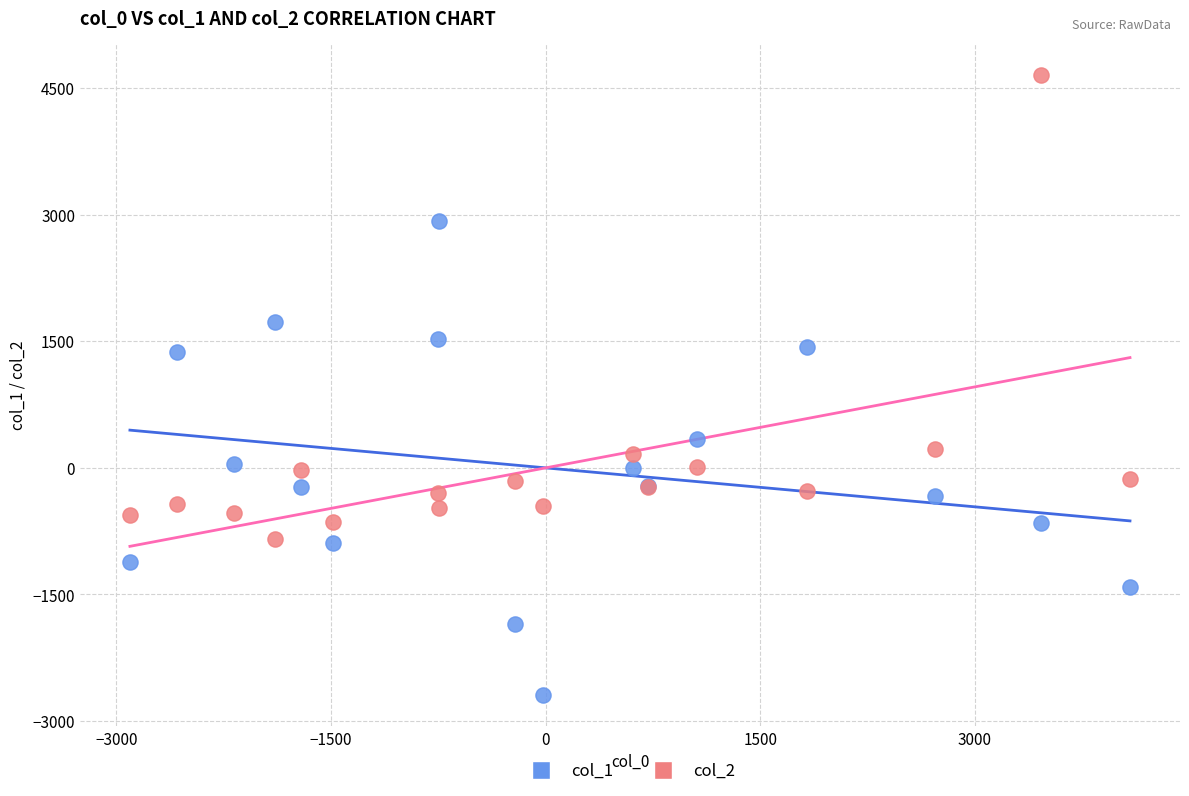

Which series contains the lowest Y value?

col_1